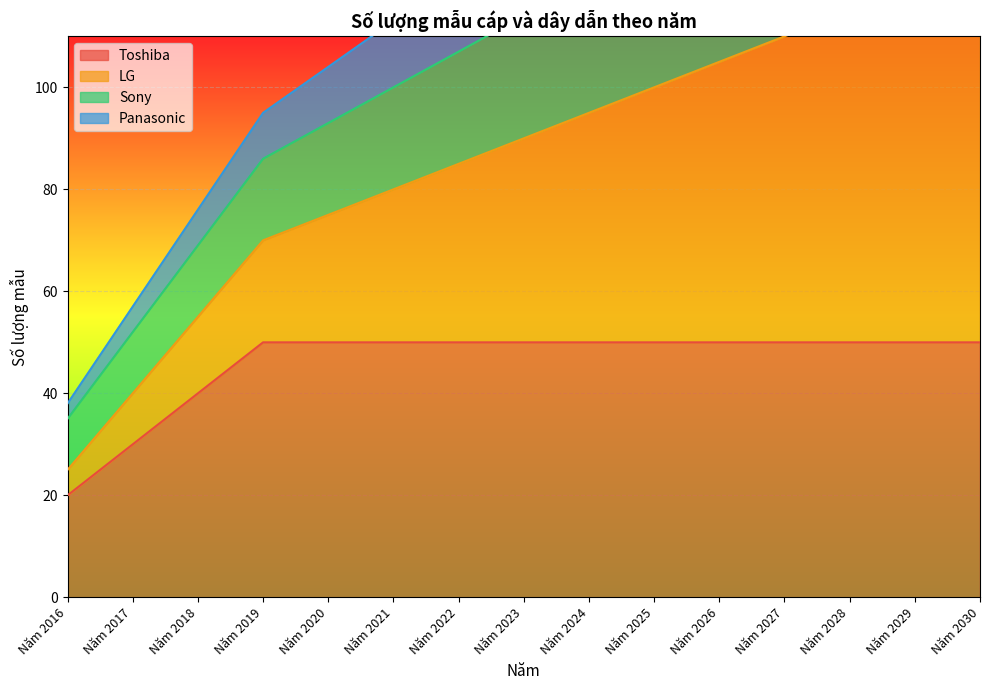

What is the minimum value for Toshiba?

20